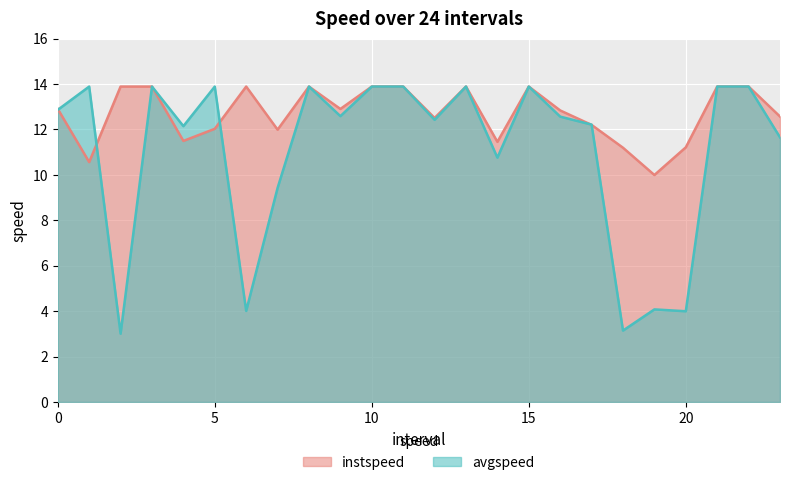

Where is the first local maximum for avgspeed?

1.0